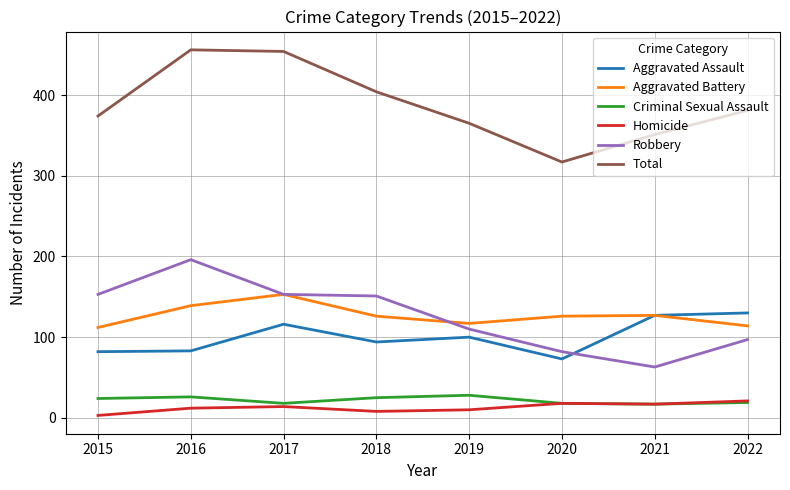

Which series has the largest total across all categories?

Total